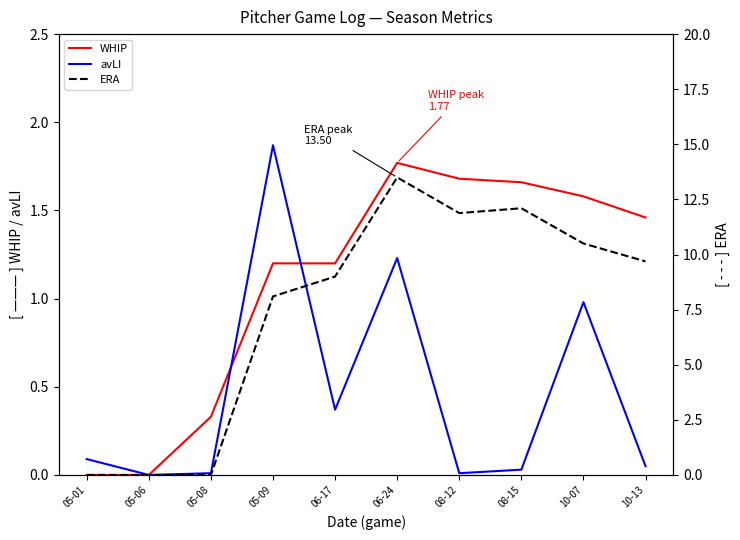

True or false: WHIP has a value of 1.5 at 10-13.

True